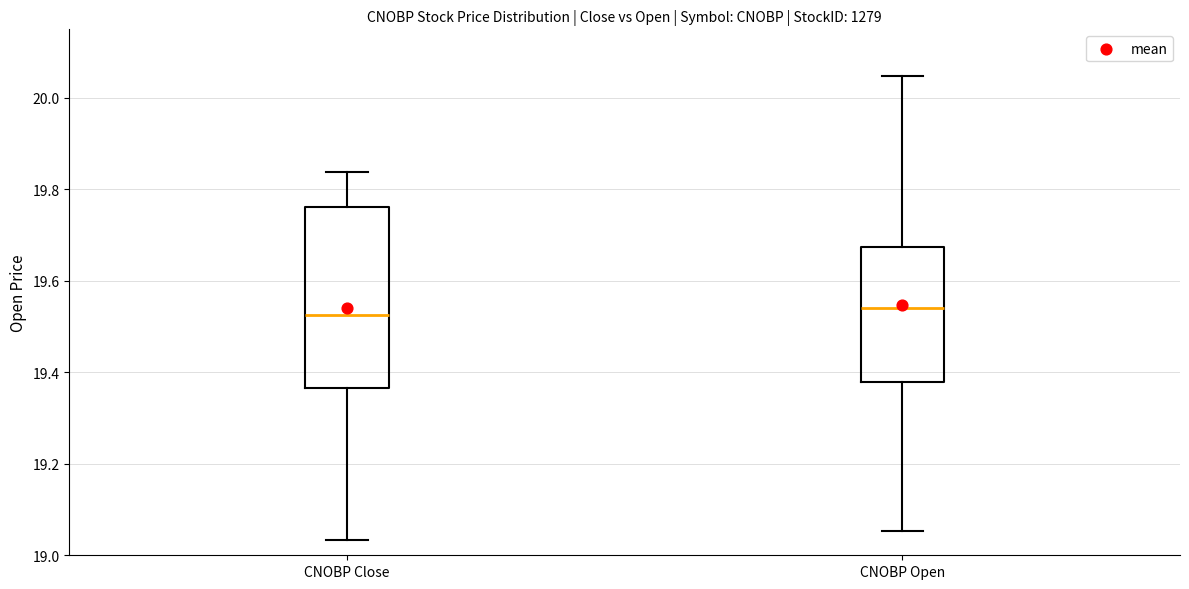

Where is the lower edge of the box for CNOBP Open on the y-axis? The values are not printed on the chart, so give them approximately, as read against the axis.

19.38